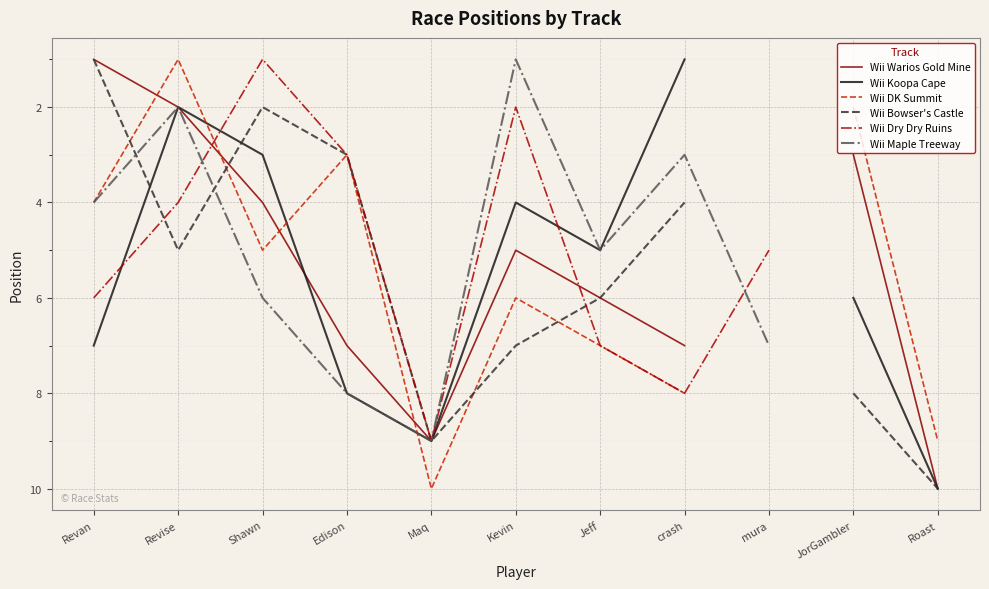

How many lines are shown in the chart?

6